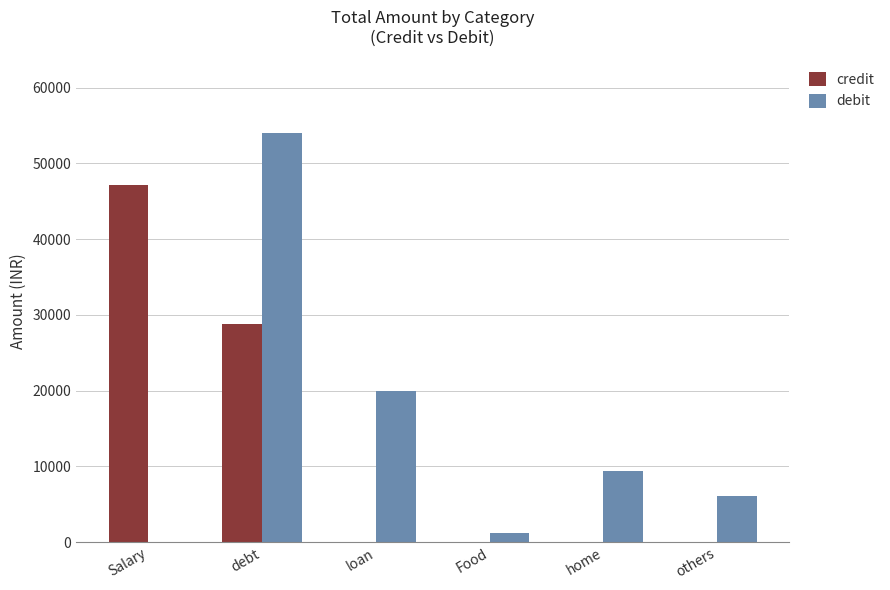

What is the sum of the credit values at Salary and home?

47130.0